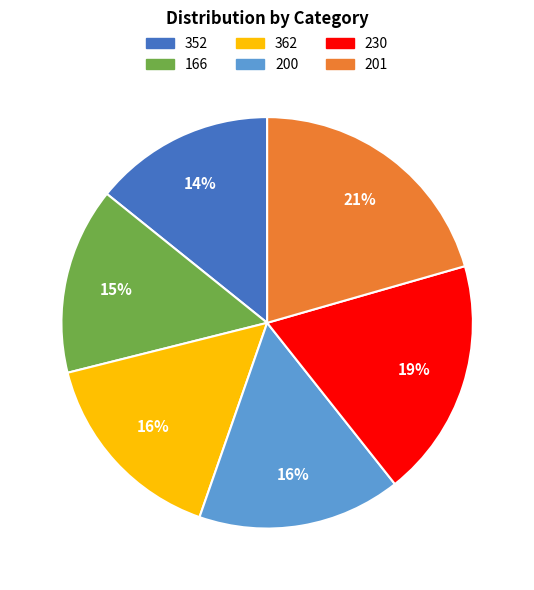

Combined, do 352 and 200 account for over 50%?

No